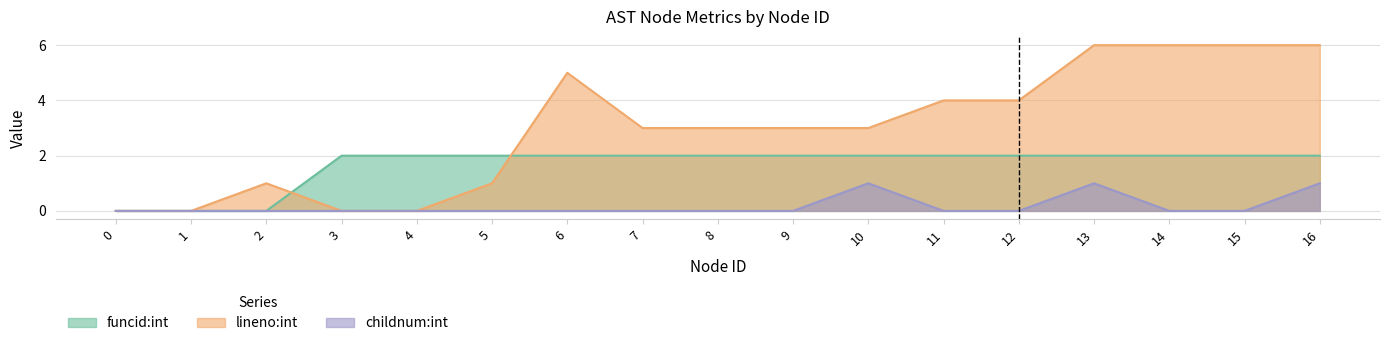

Which series has the largest range (max minus min)?

lineno:int